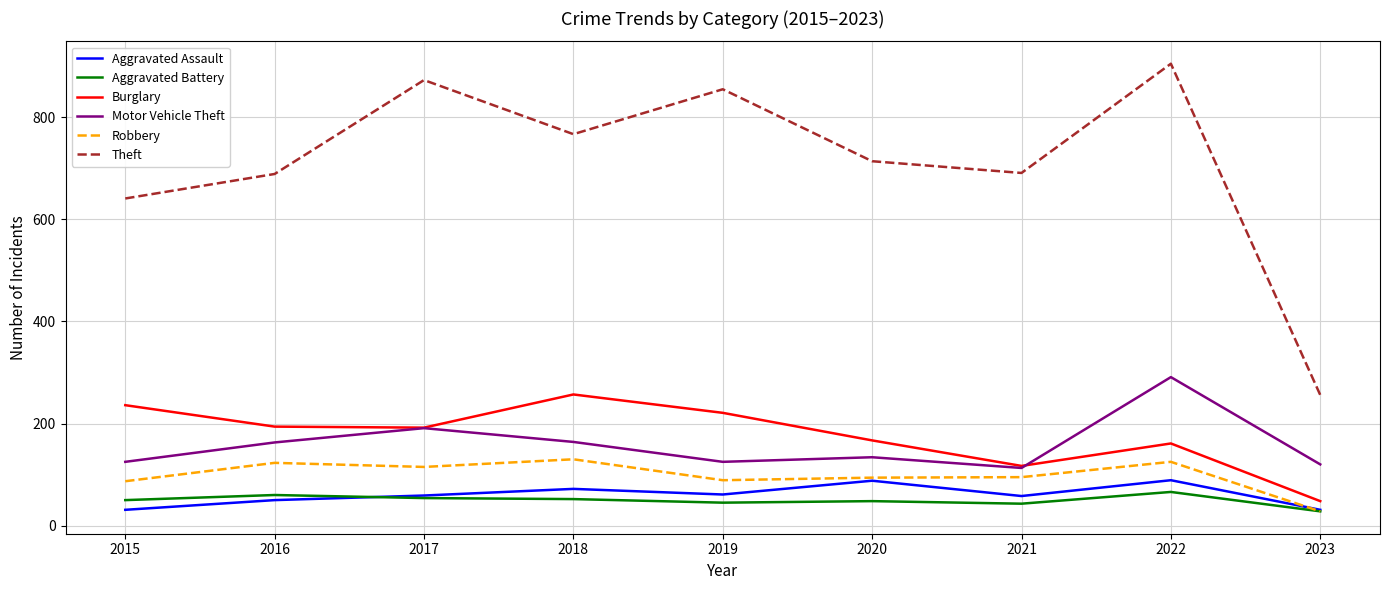

True or false: Motor Vehicle Theft has a value of 191 at 2017.

True